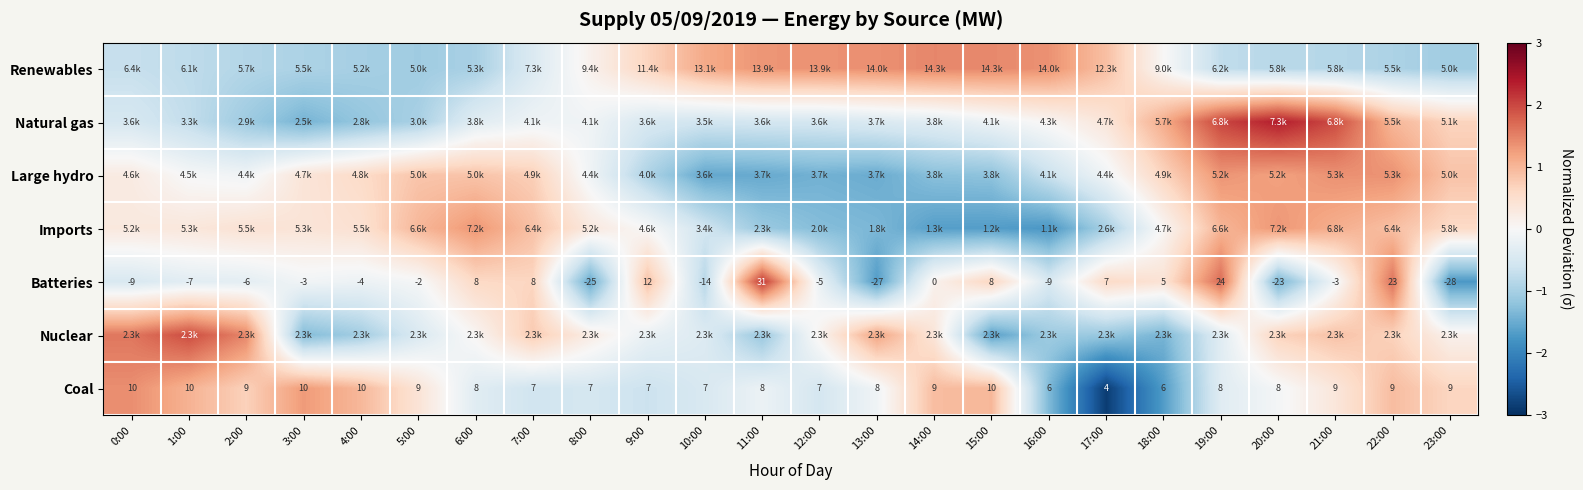

True or false: Coal has a value of 0.3 at 2:00.

False